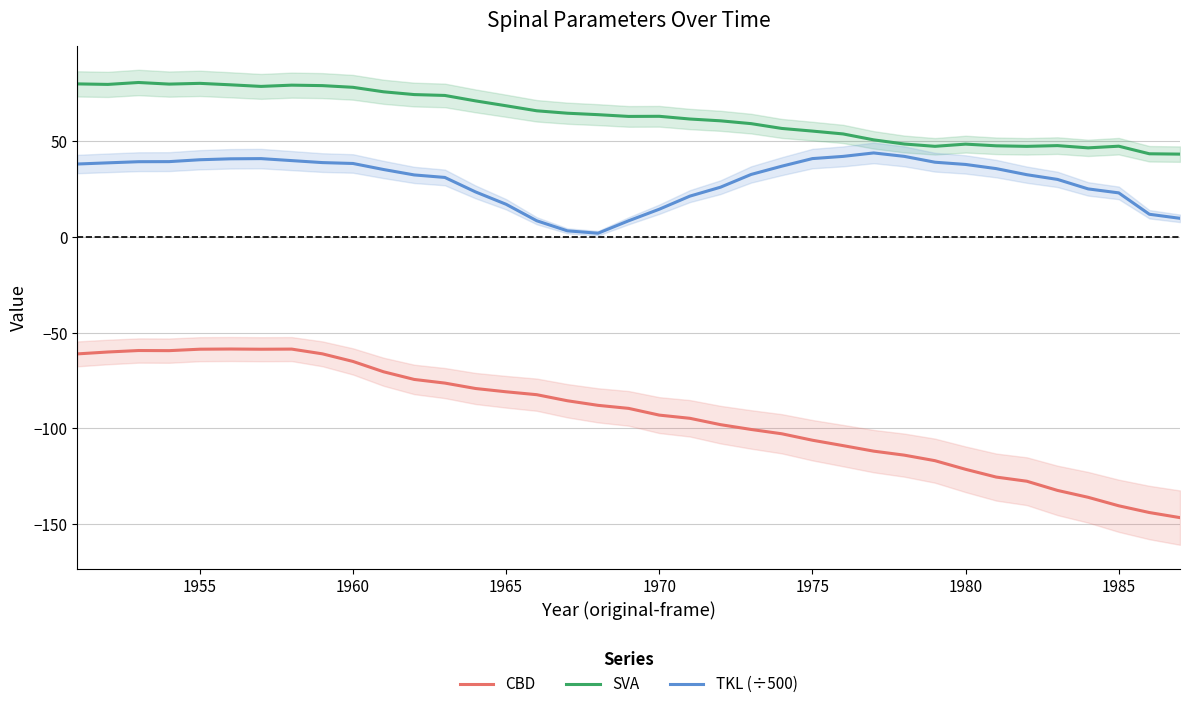

What is the maximum value for SVA?

80.7